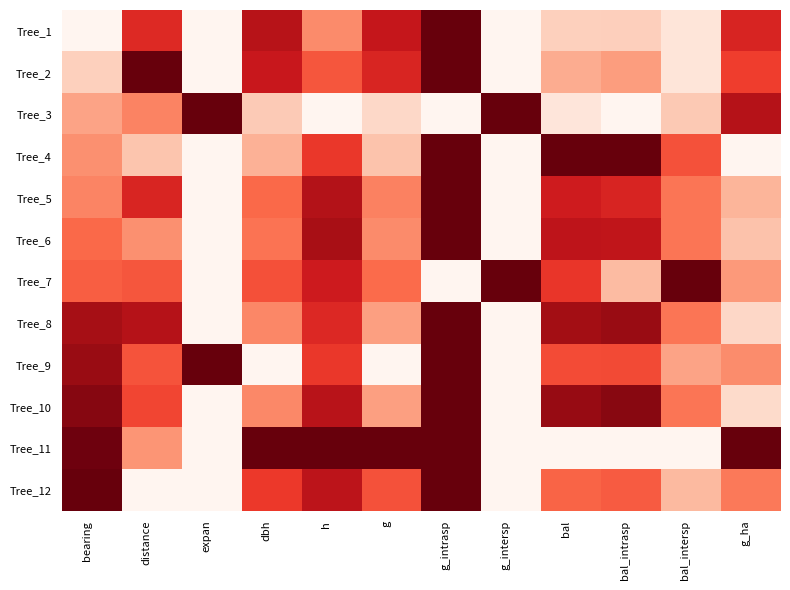

At how many categories does at least one series exceed 0?

12